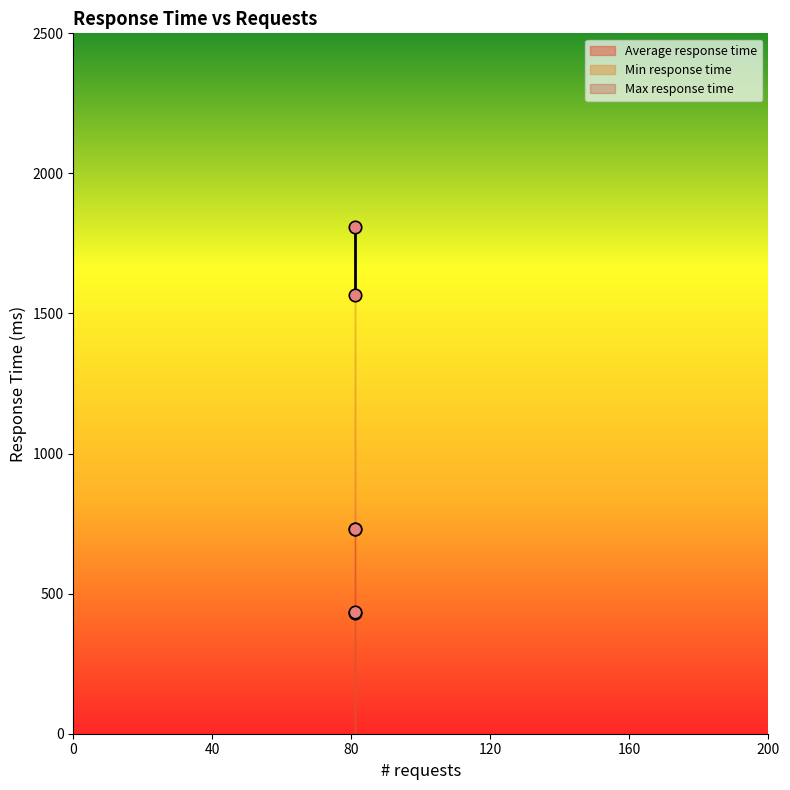

Which series reaches the minimum Y coordinate?

Min response time